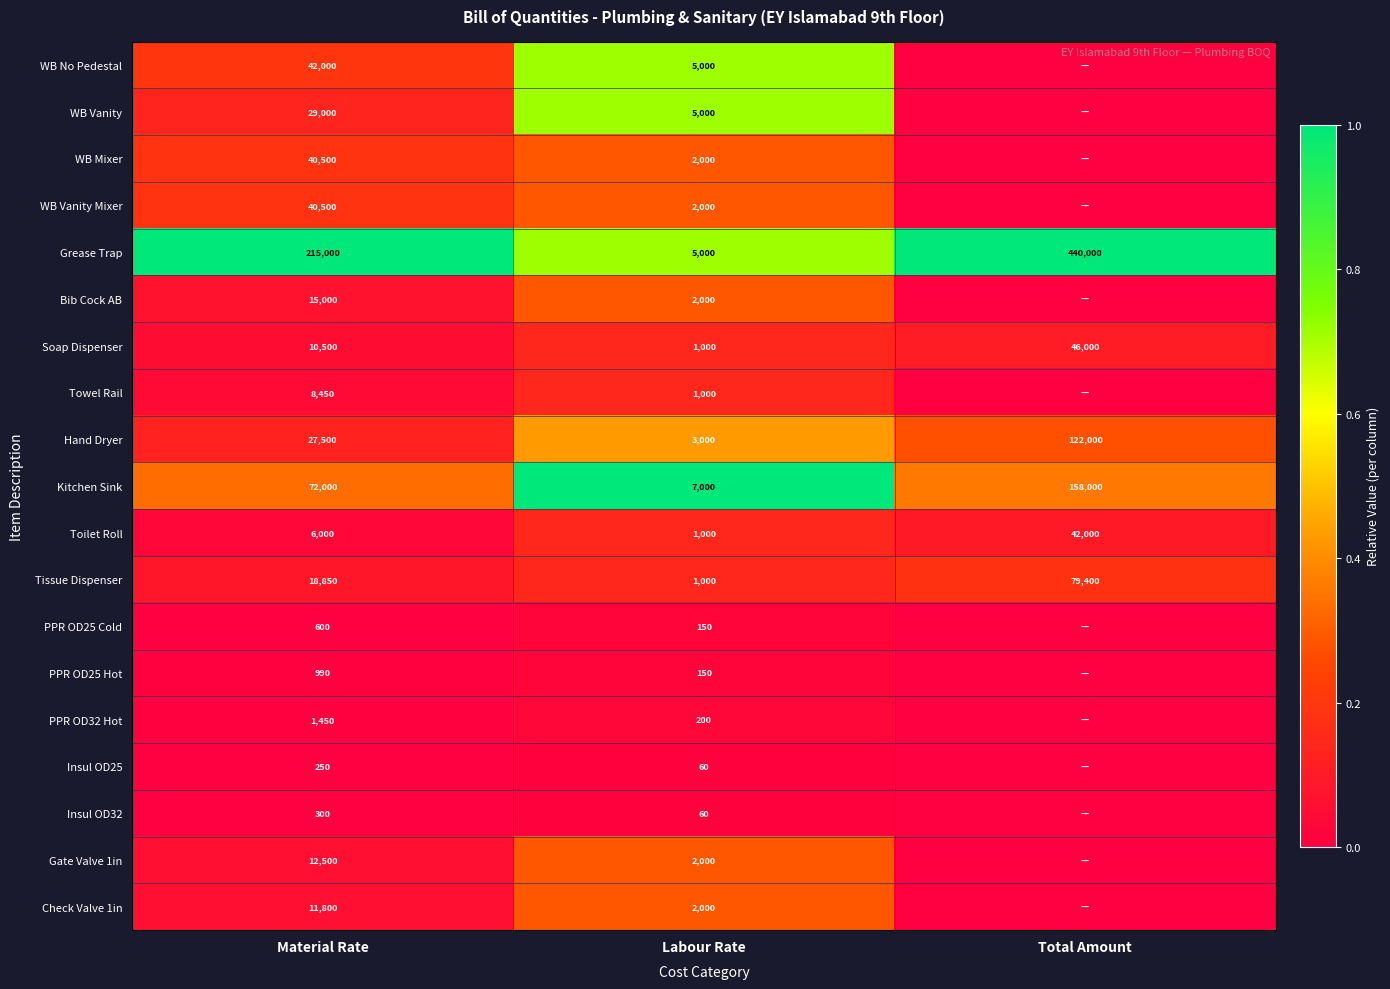

How many Kitchen Sink values are between 7000 and 158000?

3